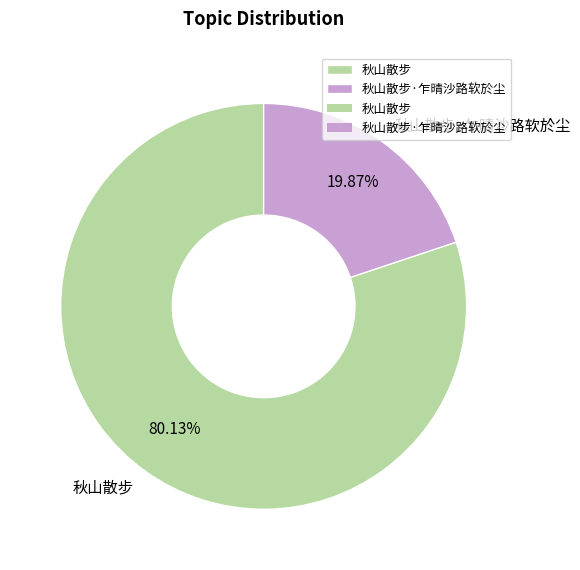

To the nearest percent, what percentage of the pie is 秋山散步·乍晴沙路软於尘?

20%